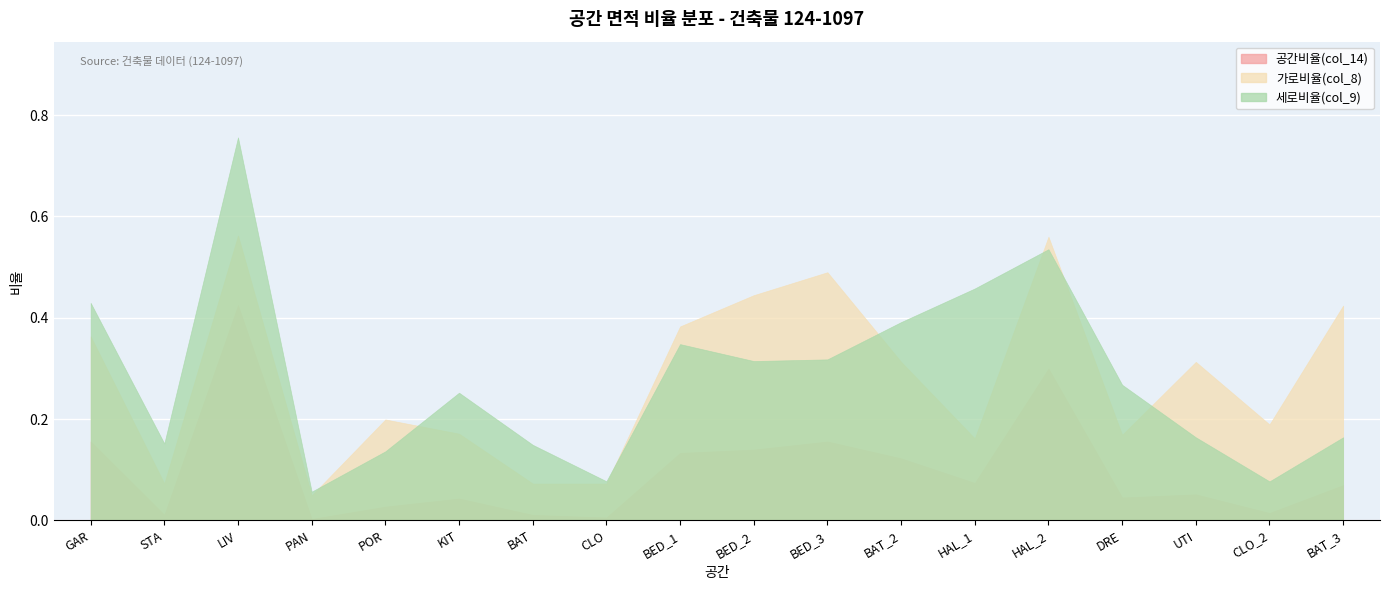

Which category has the highest value in the 공간비율(col_14) series?

LIV